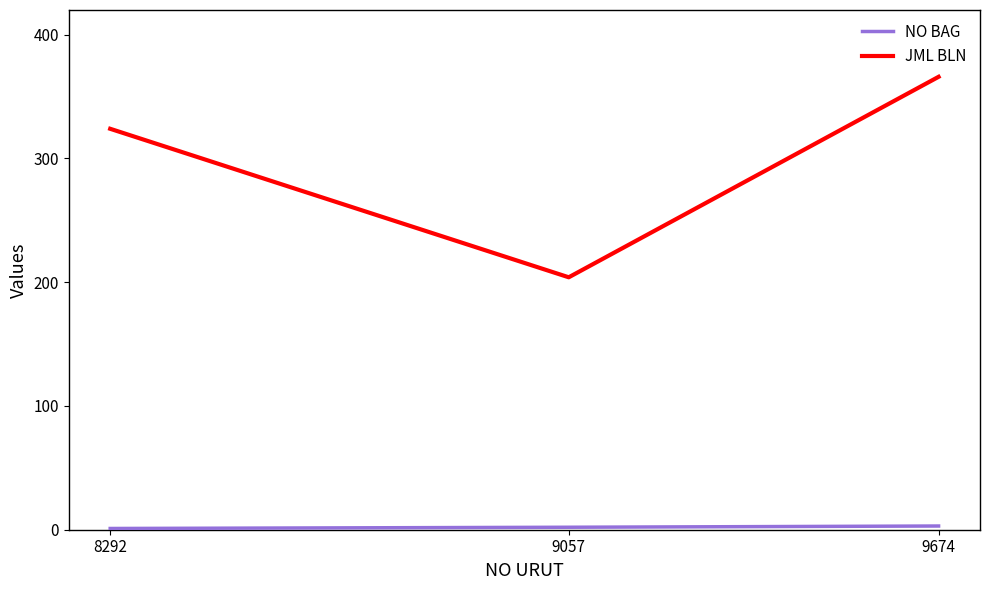

How many distinct data groups are displayed?

2